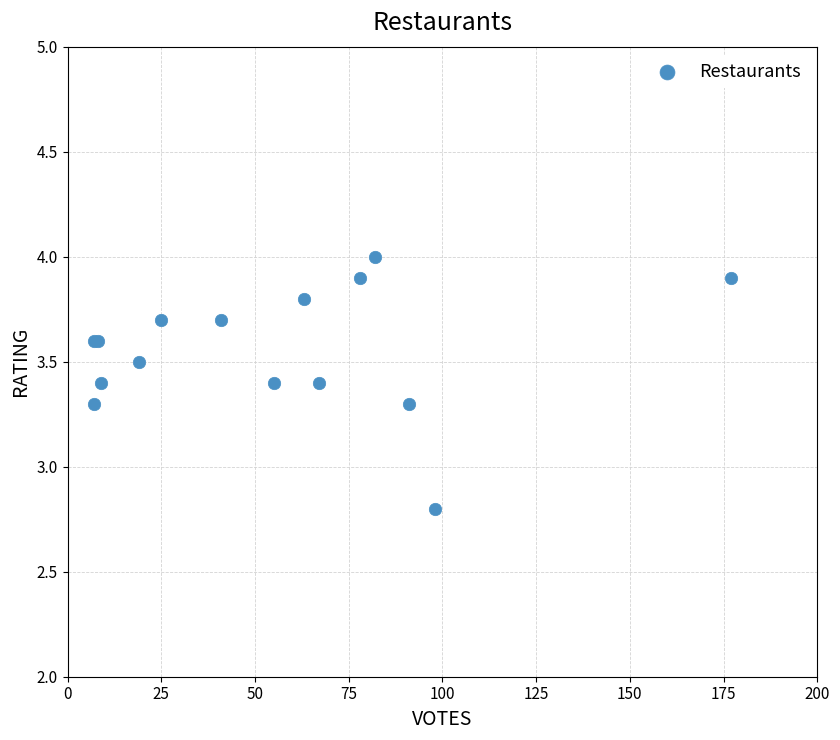

What Y value in the scatter plot is closest to 3?

2.8